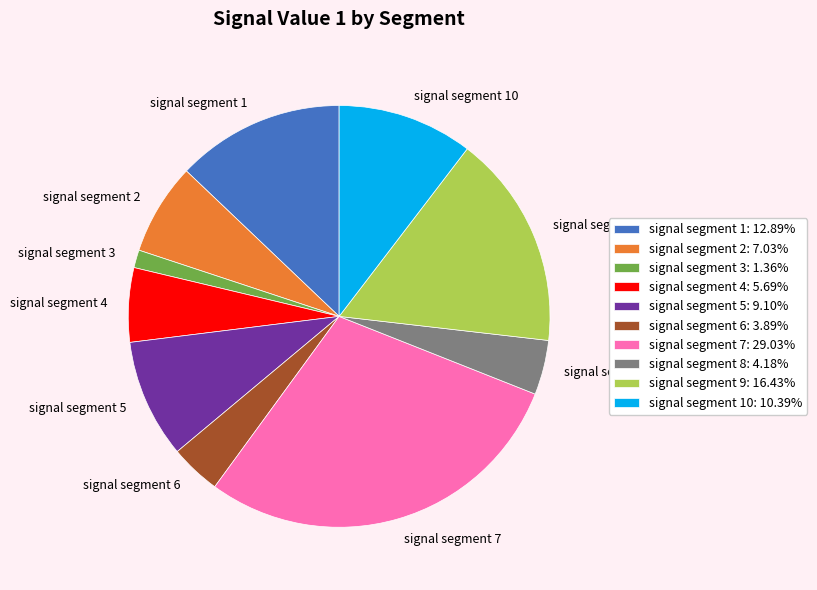

The signal segment 8 slice represents 9% of the pie. True or false?

False